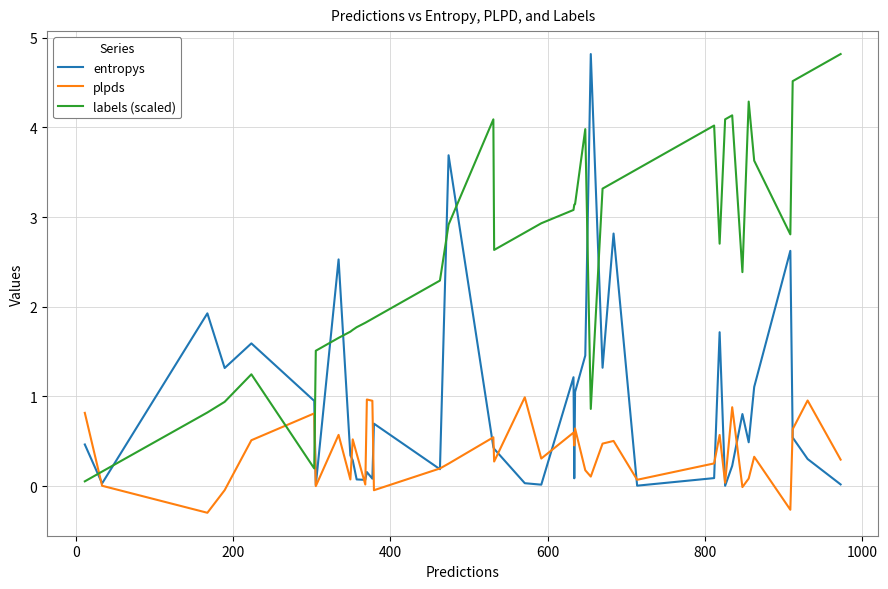

What is the minimum value shown in the chart?

-0.3